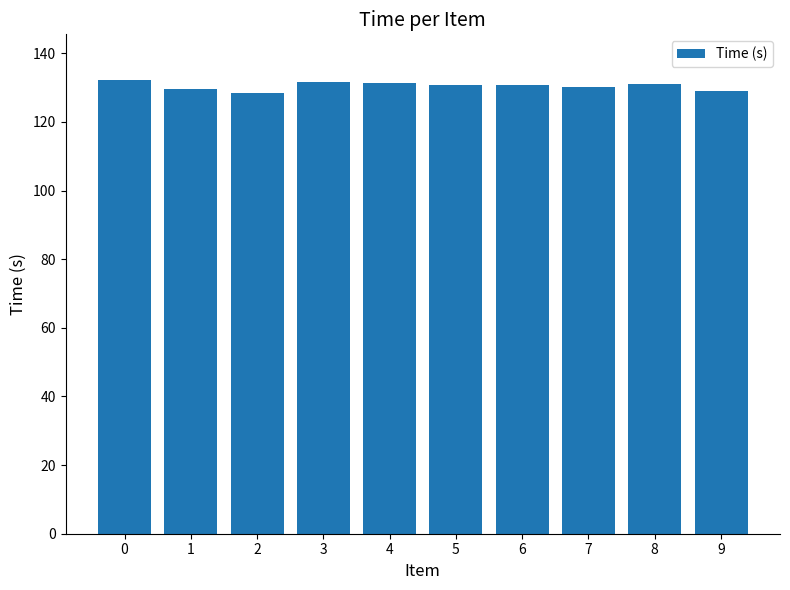

Approximately how many times larger is the value at 0 compared to 5?

1.0